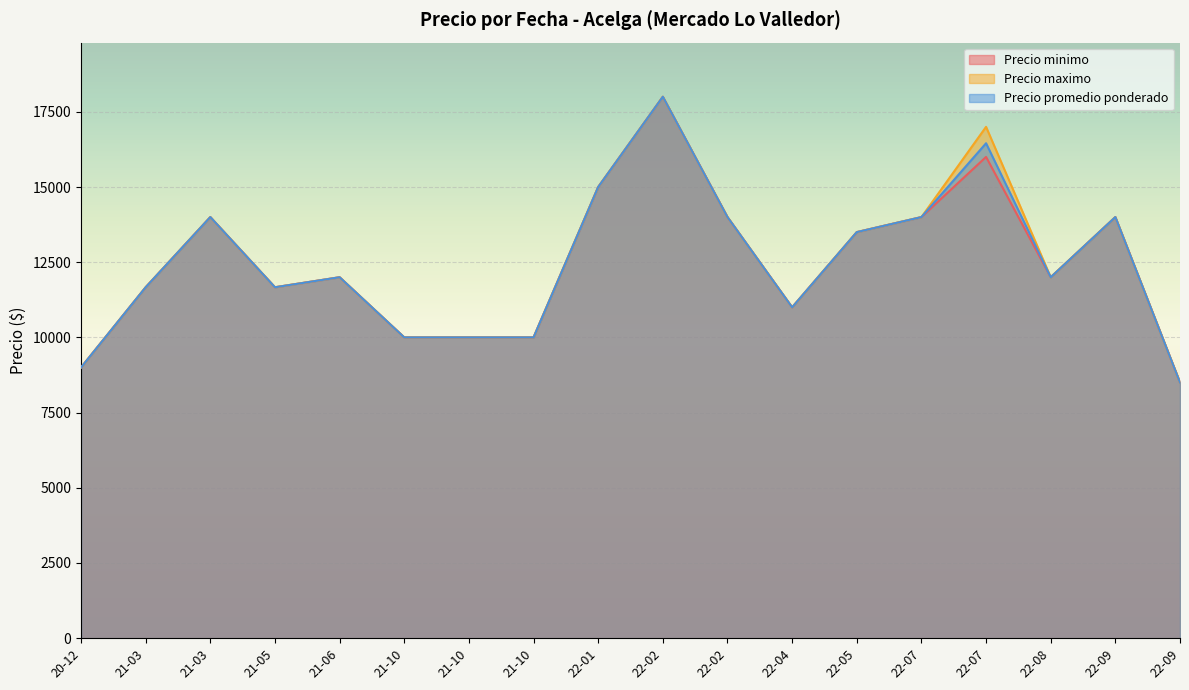

Which series has the largest total across all categories?

Precio maximo